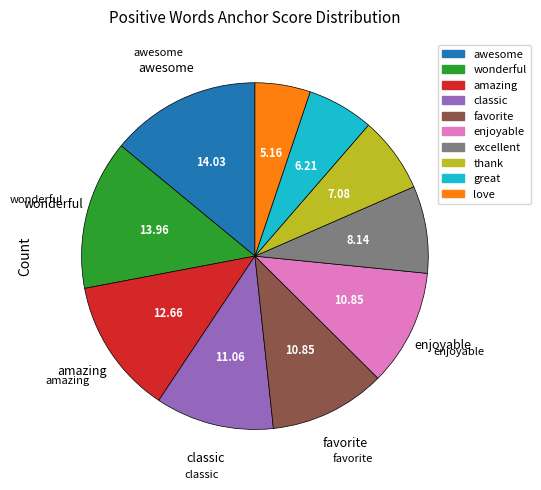

True or false: amazing accounts for 13% of the total.

True